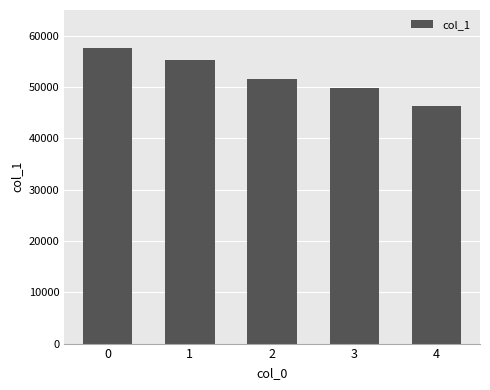

Count the values in the range 49867 to 55340.

3